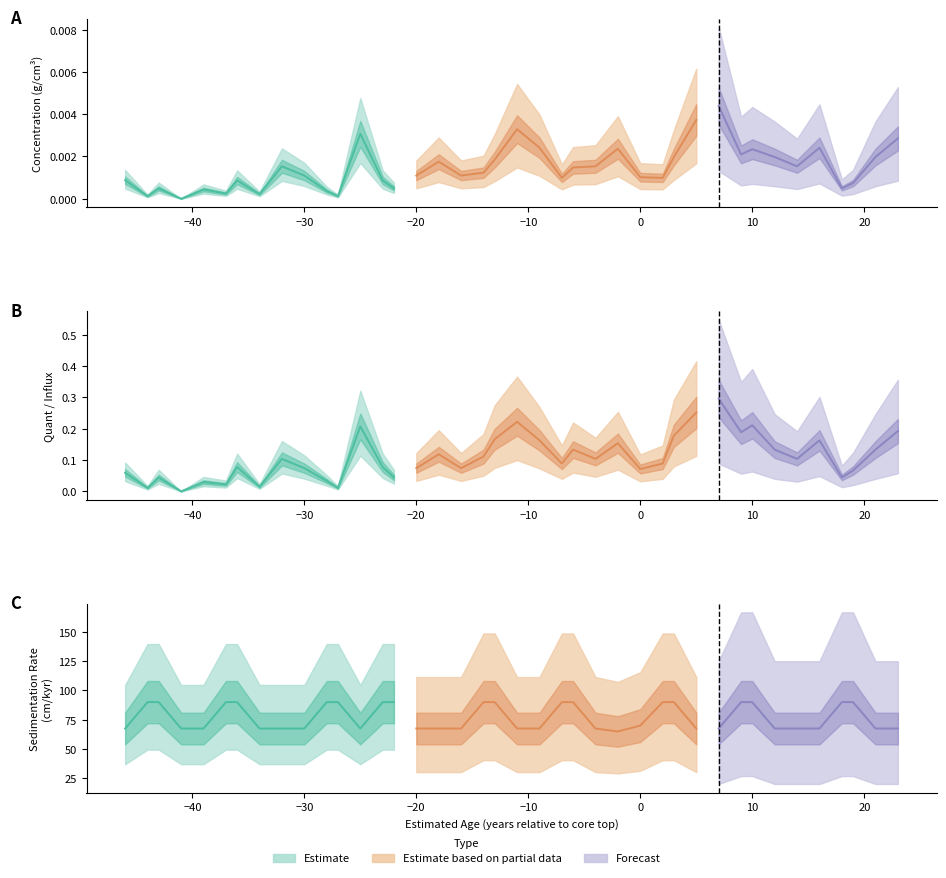

What is the average value of the quant series?

0.1